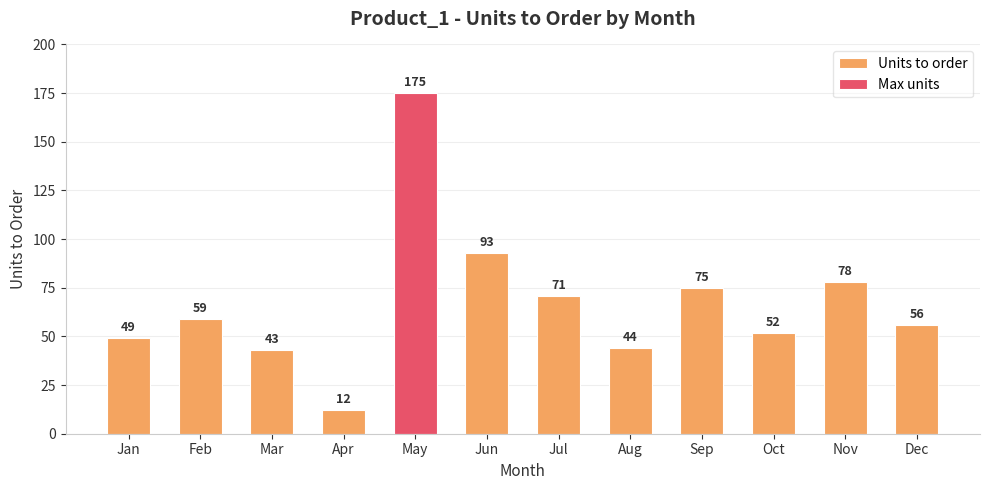

Which label corresponds to the largest value in the chart?

May